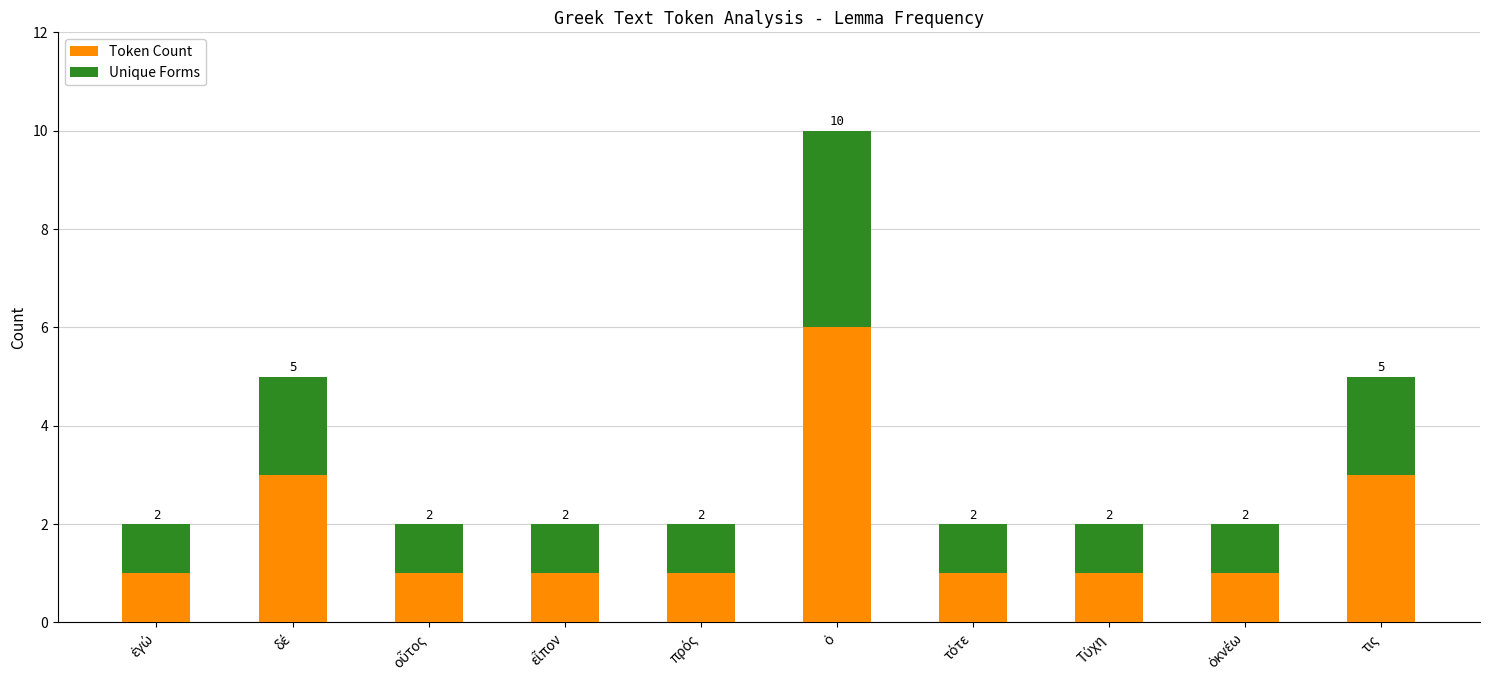

What is the difference between the maximum and second lowest values in the Token Count series?

5